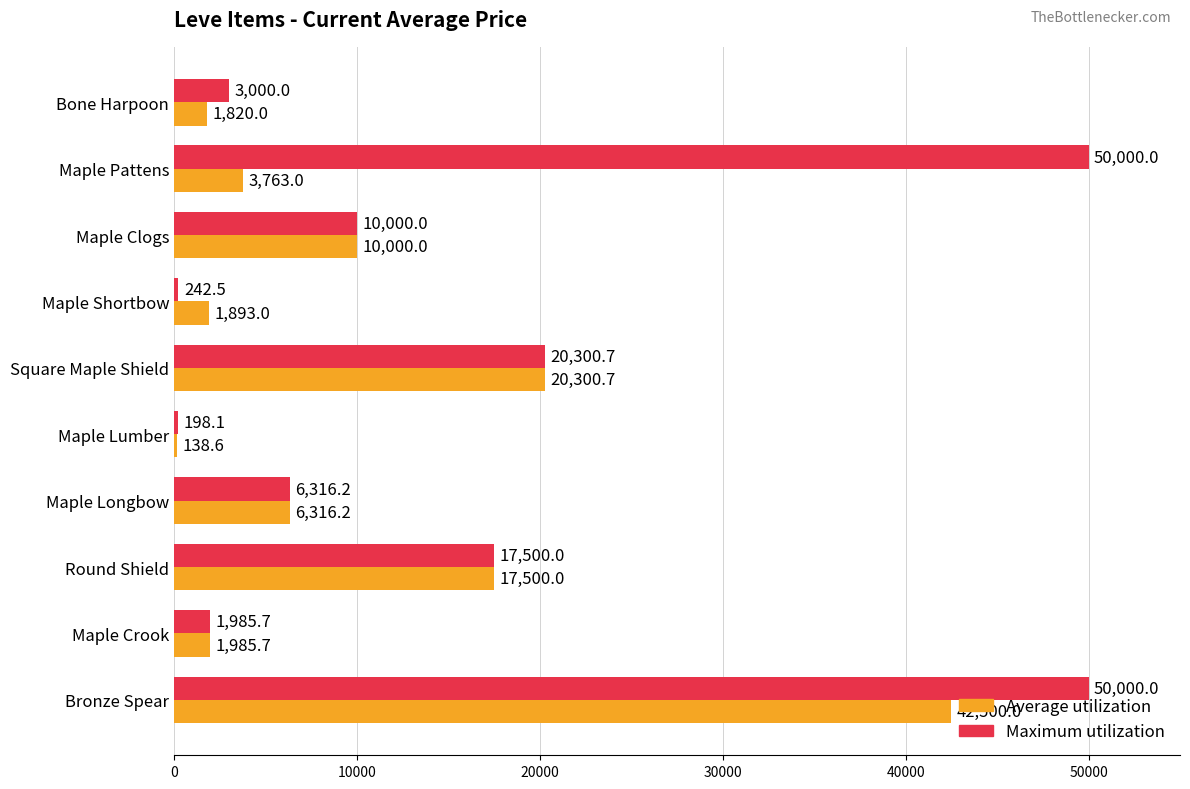

The Maximum utilization series shows 198.1 at Maple Lumber. True or false?

True